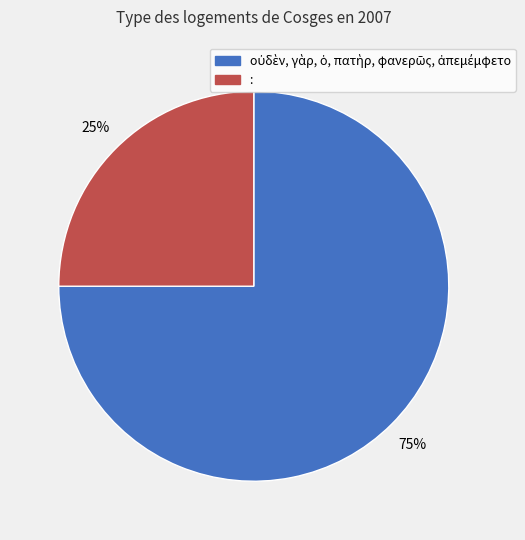

To the nearest percent, what is the average slice percentage?

50%